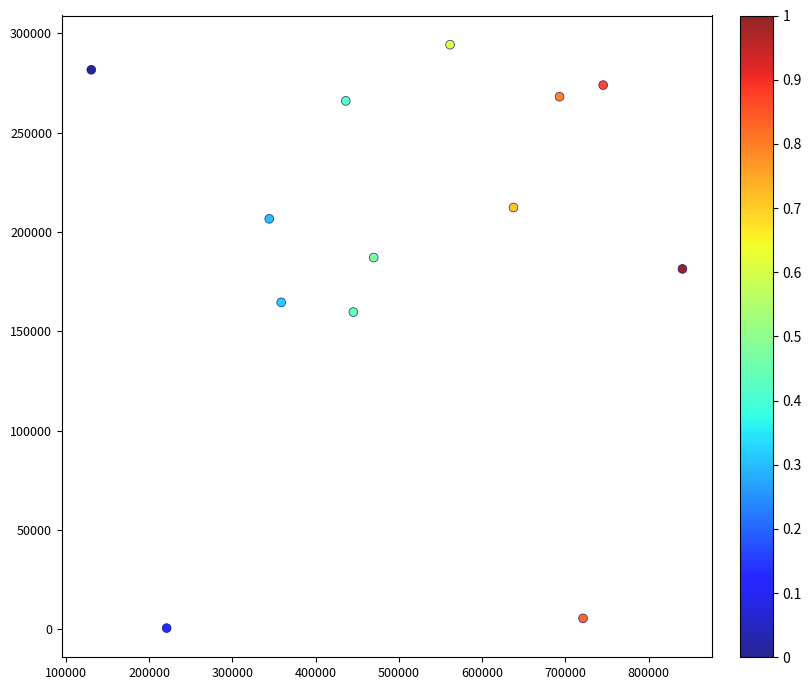

What Y value in the scatter plot is closest to 147497?

159740